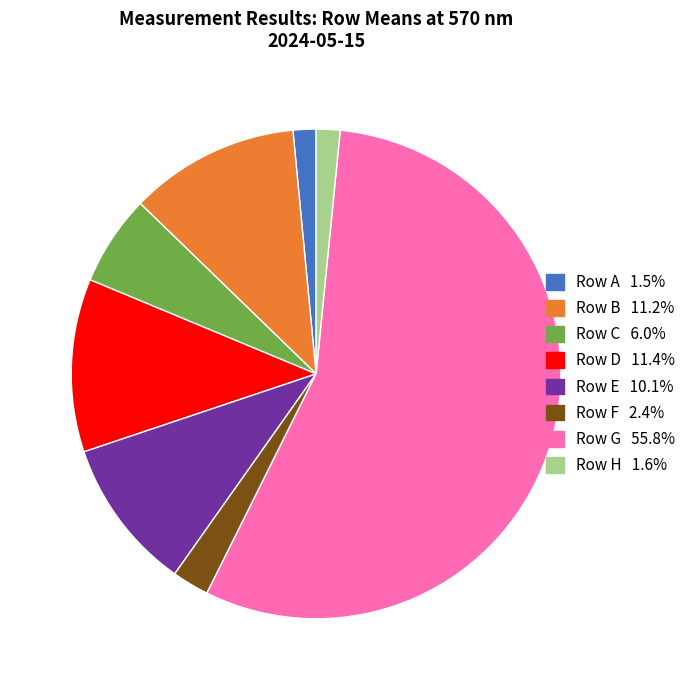

Is there a majority slice in this chart?

Yes